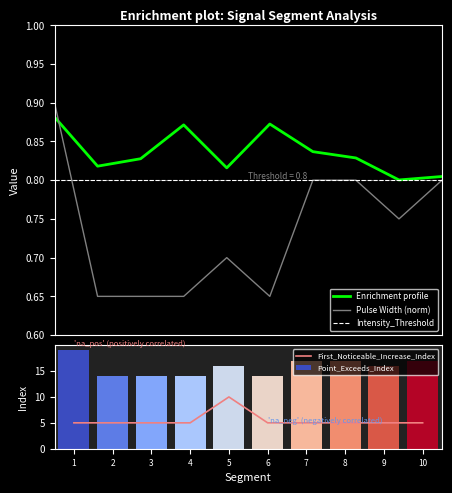

True or false: Enrichment profile and Pulse Width (norm) intersect in this chart.

True